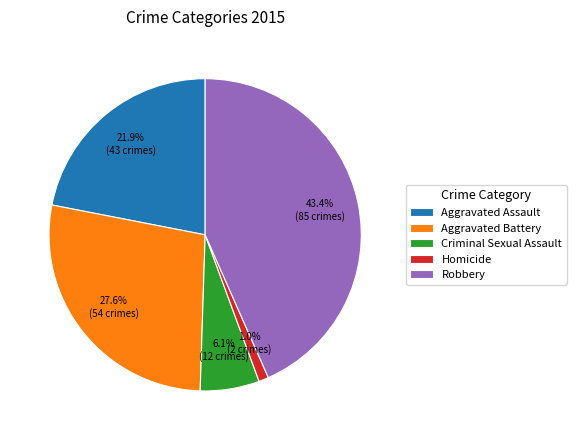

Is it true that Homicide is 1% of the pie?

True